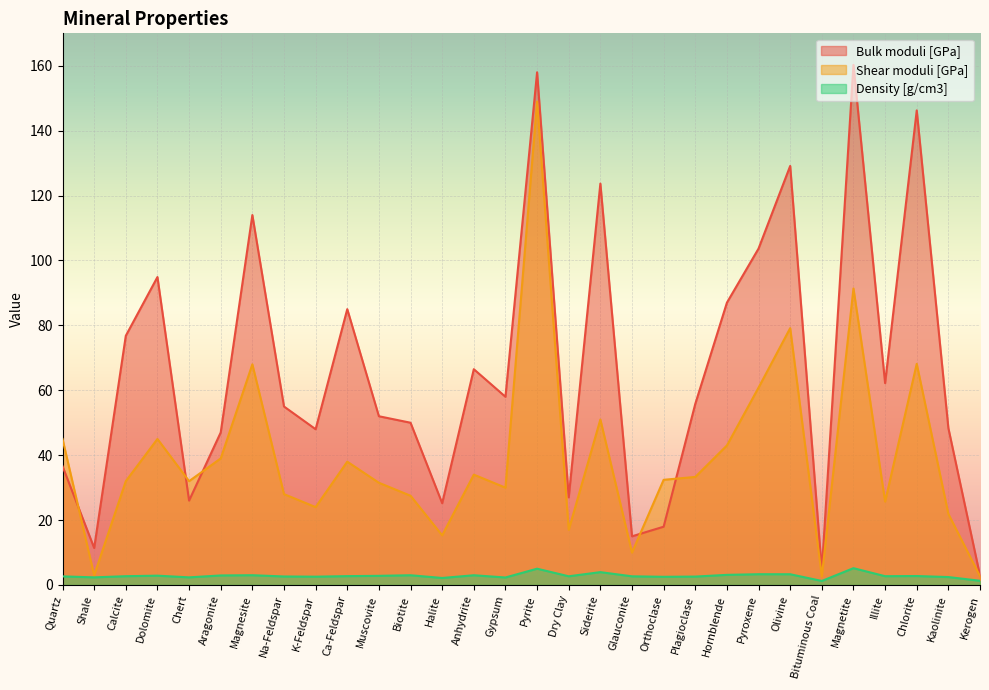

What is the sum of all Shear moduli [GPa] values?

1180.4